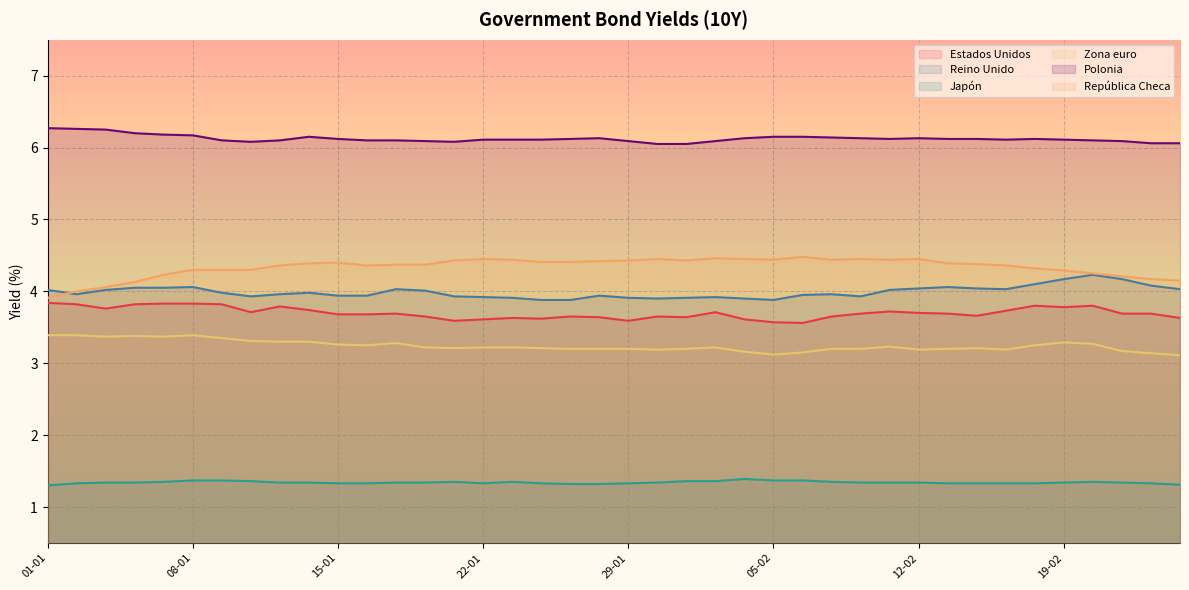

What is the lowest value of the Japón series?

1.3